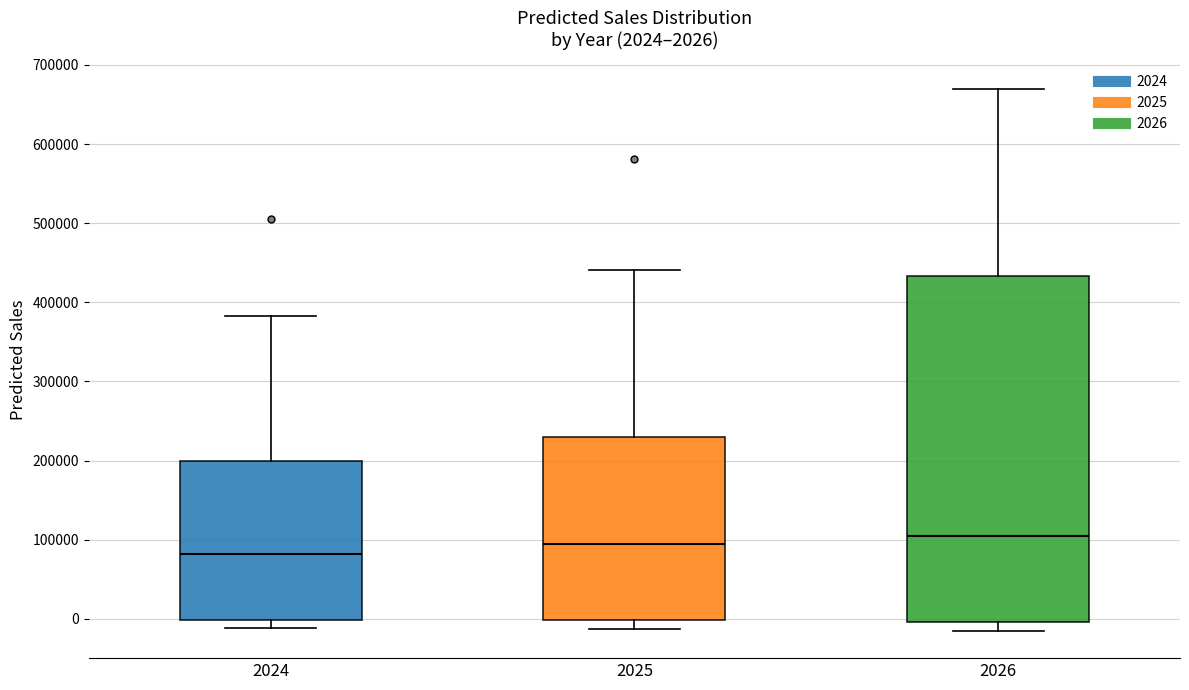

Comparing the boxes themselves (not the whiskers), which one is the tallest?

2026